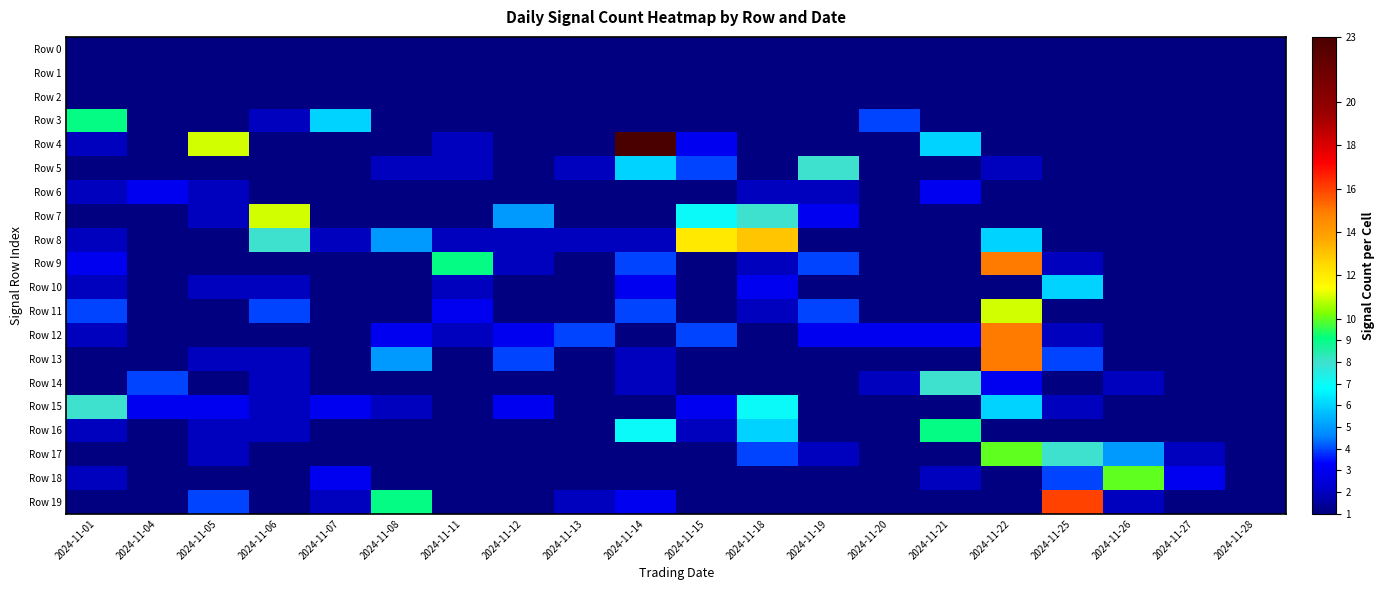

At how many categories does at least one series exceed 6?

13